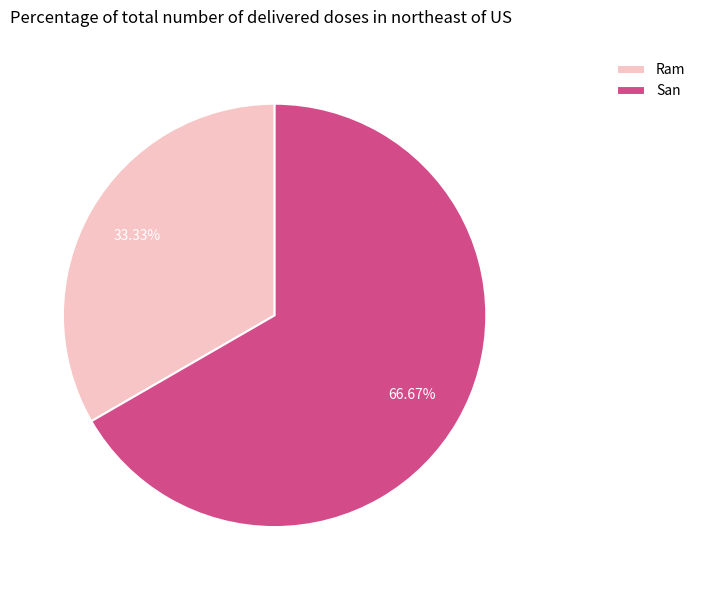

What percentage is the Ram slice, to the nearest percent?

33%